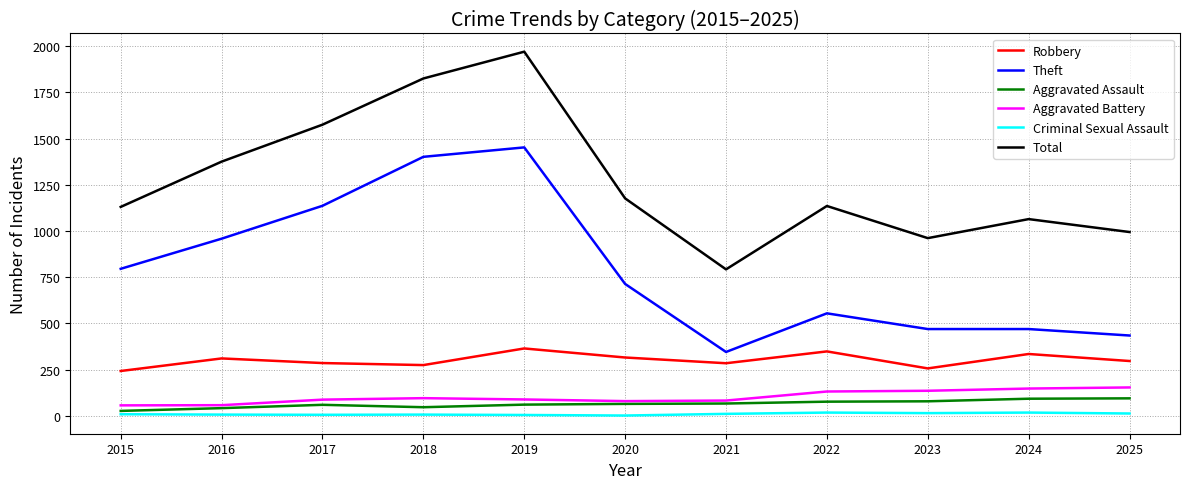

The Robbery series shows 274 at 2018. True or false?

True